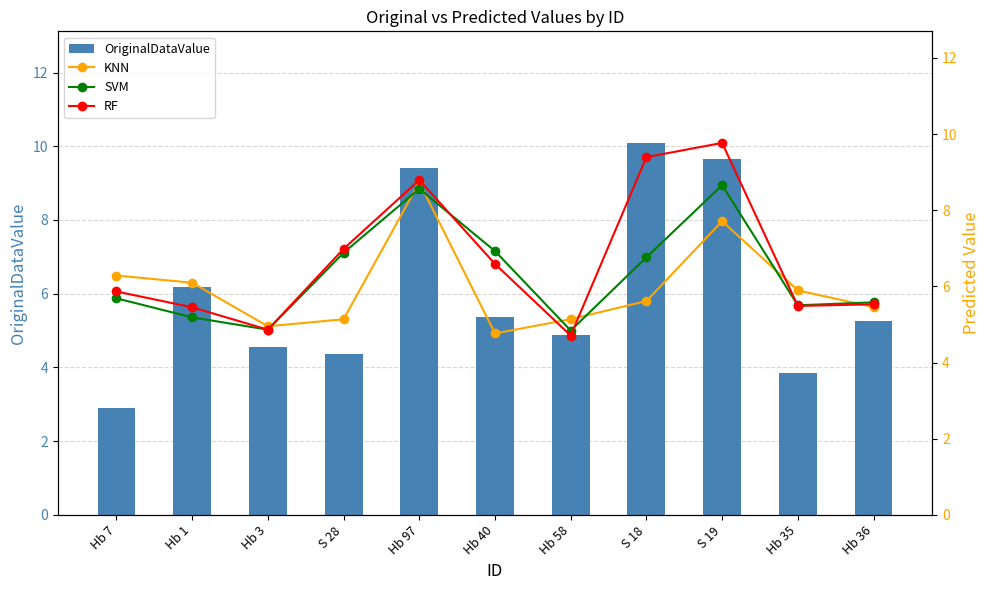

What is the label of the 9th bar from the left?

S 19